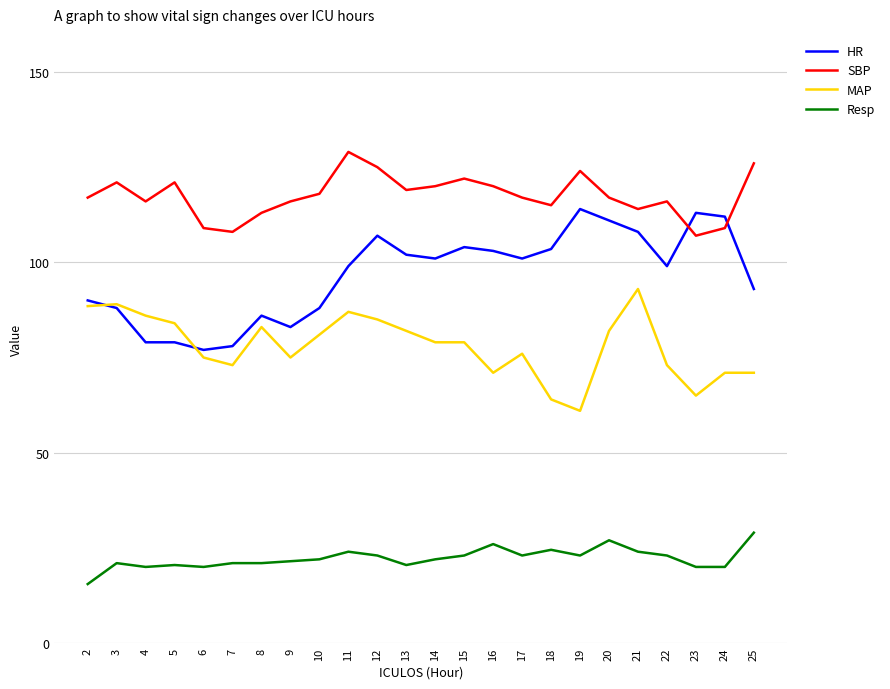

The value of SBP at 10 is 30.8. True or false?

False